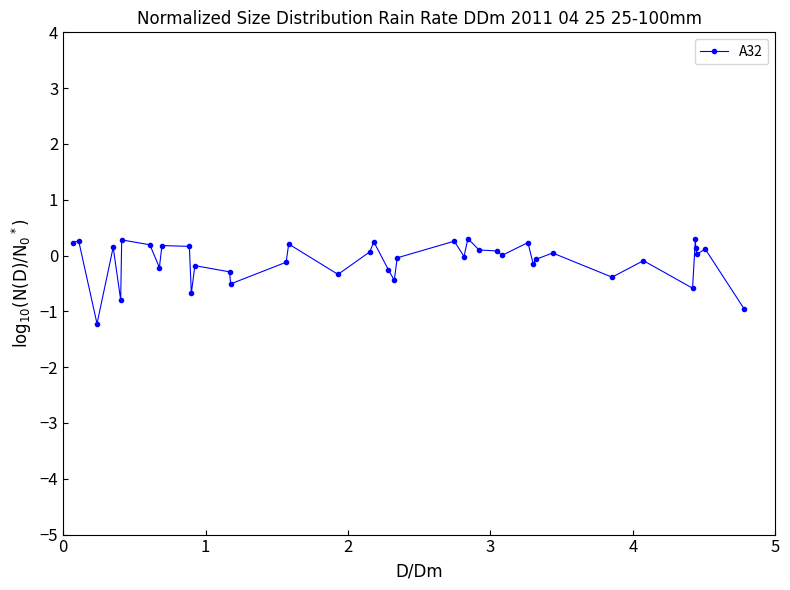

What is the maximum value shown in the chart?

0.3